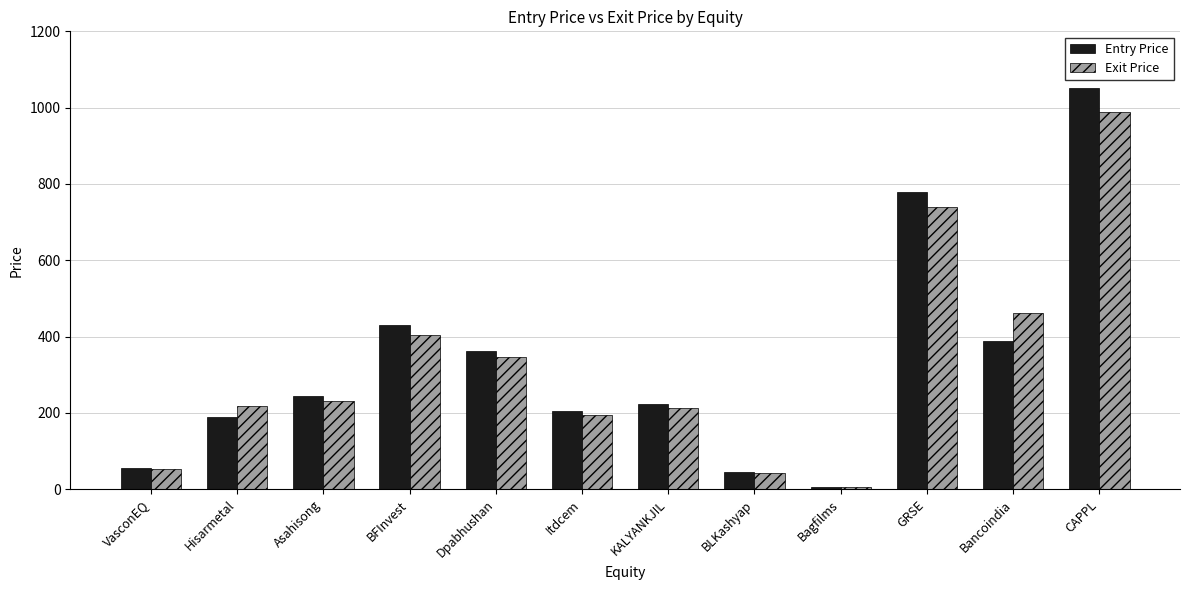

Rank the series by their maximum value, from lowest to highest.

Exit Price, Entry Price